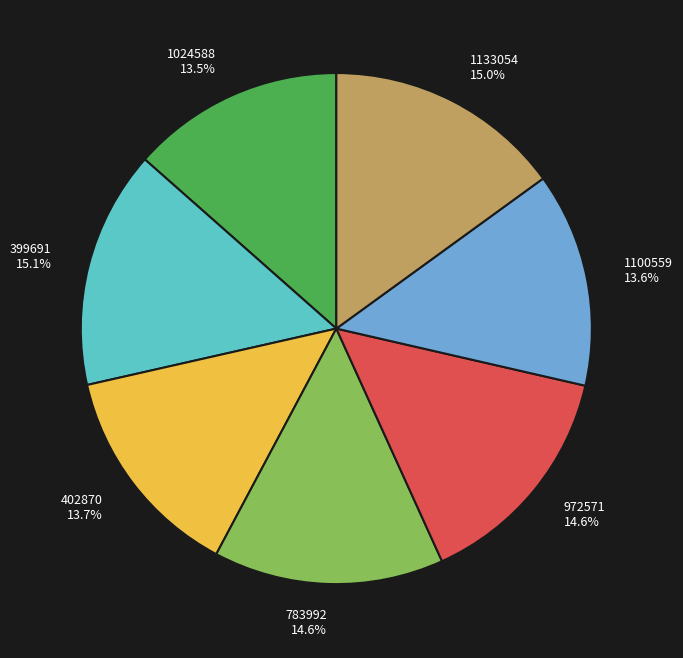

True or false: 972571 accounts for 15% of the total.

True